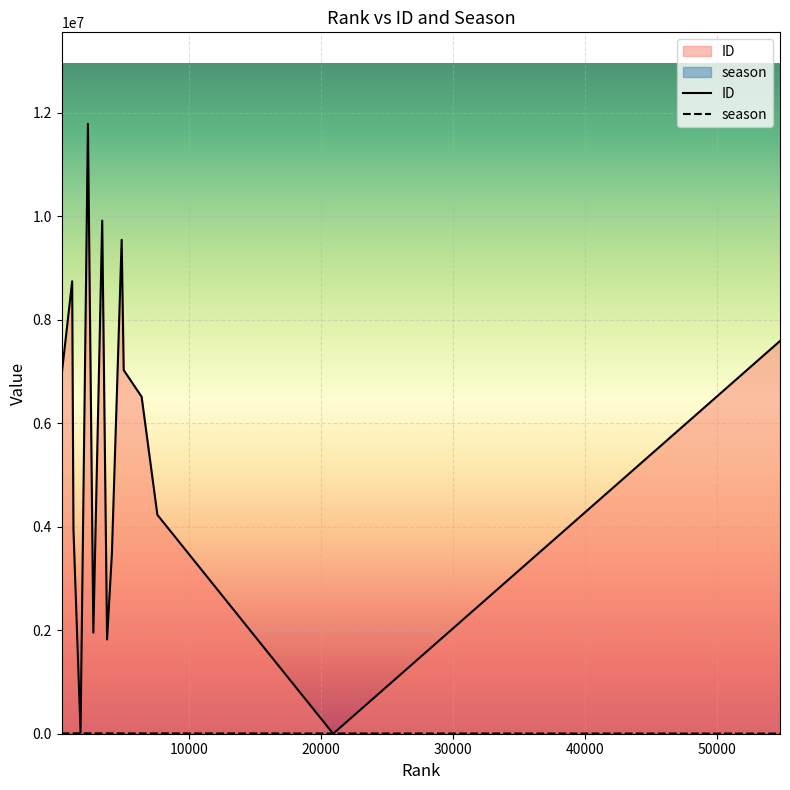

At which category is the sum across all series the highest?

2375